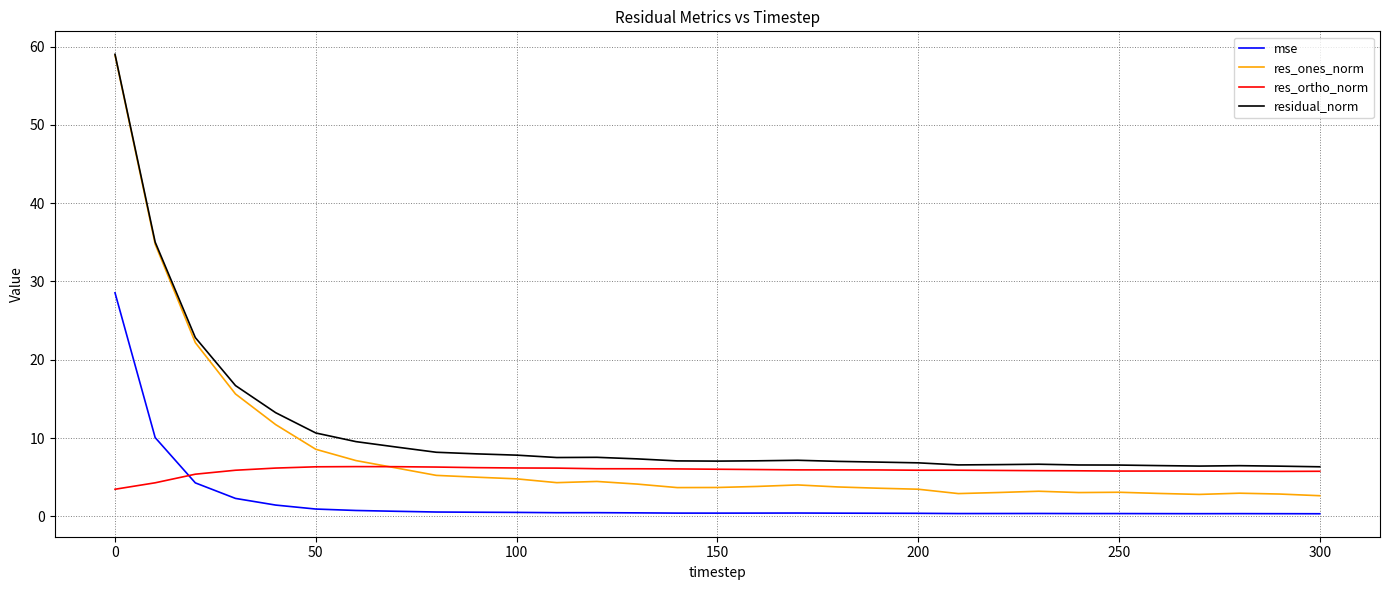

What is the maximum value shown in the chart?

59.0